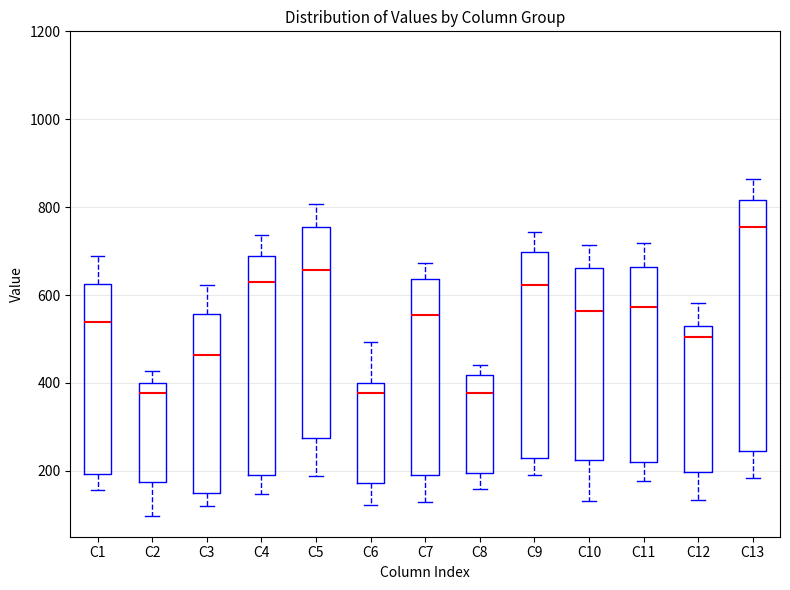

Reading left to right, transcribe this box plot: for each box, give where its median line is, the range the box spans, and where its two whiskers end, as read against the y-axis. The values are not printed on the chart, so give them approximately, as read against the axis.

C1: median 540, box 200 to 620, whiskers 160 to 680
C2: median 380, box 180 to 400, whiskers 100 to 420
C3: median 460, box 140 to 560, whiskers 120 to 620
C4: median 620, box 180 to 680, whiskers 140 to 740
C5: median 660, box 280 to 760, whiskers 180 to 800
C6: median 380, box 180 to 400, whiskers 120 to 500
C7: median 560, box 200 to 640, whiskers 120 to 680
C8: median 380, box 200 to 420, whiskers 160 to 440
C9: median 620, box 240 to 700, whiskers 180 to 740
C10: median 560, box 220 to 660, whiskers 140 to 720
C11: median 580, box 220 to 660, whiskers 180 to 720
C12: median 500, box 200 to 520, whiskers 140 to 580
C13: median 760, box 240 to 820, whiskers 180 to 860